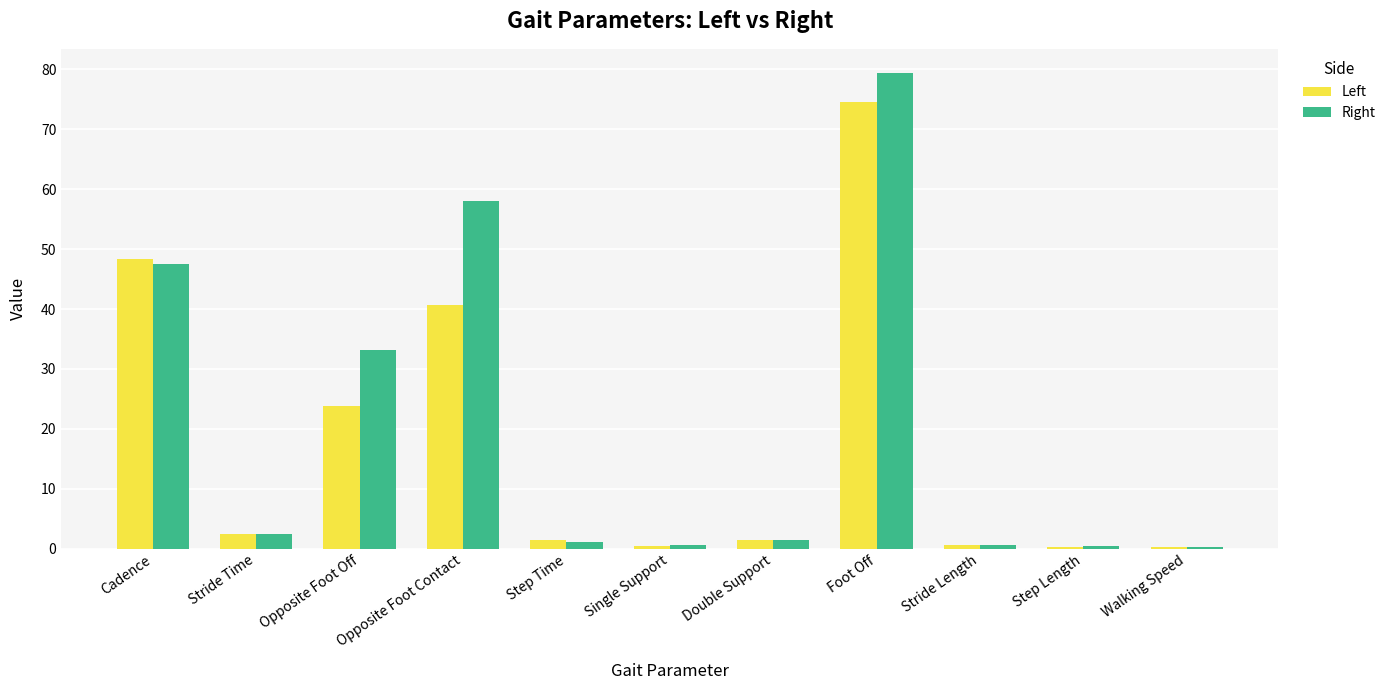

Between Single Support and Foot Off, which series saw the biggest shift?

Right